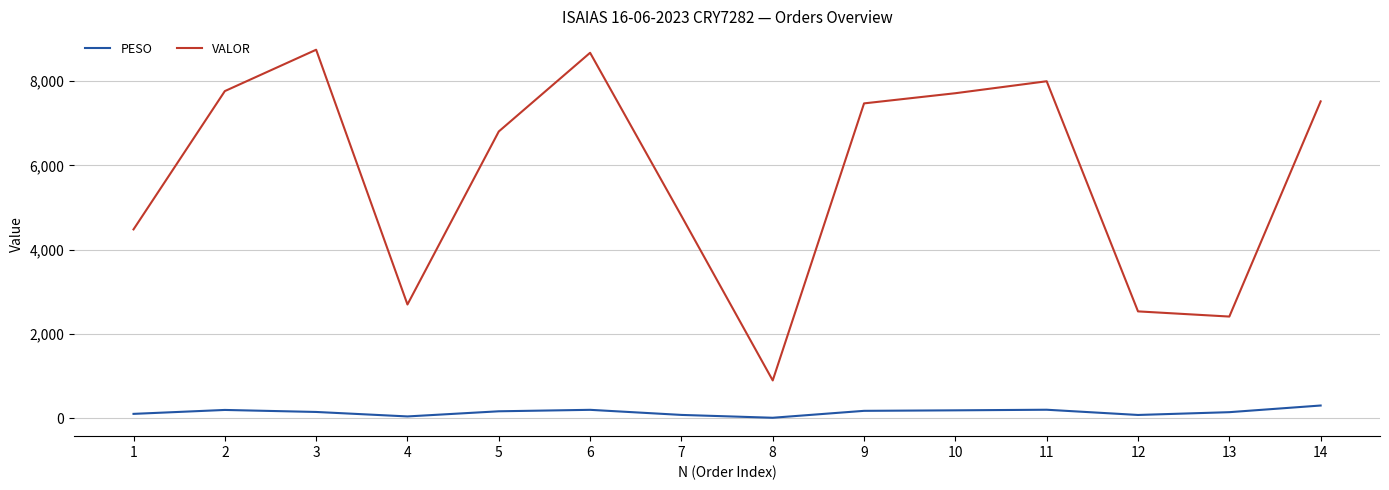

What is the difference between the maximum and minimum values in the PESO series?

290.3